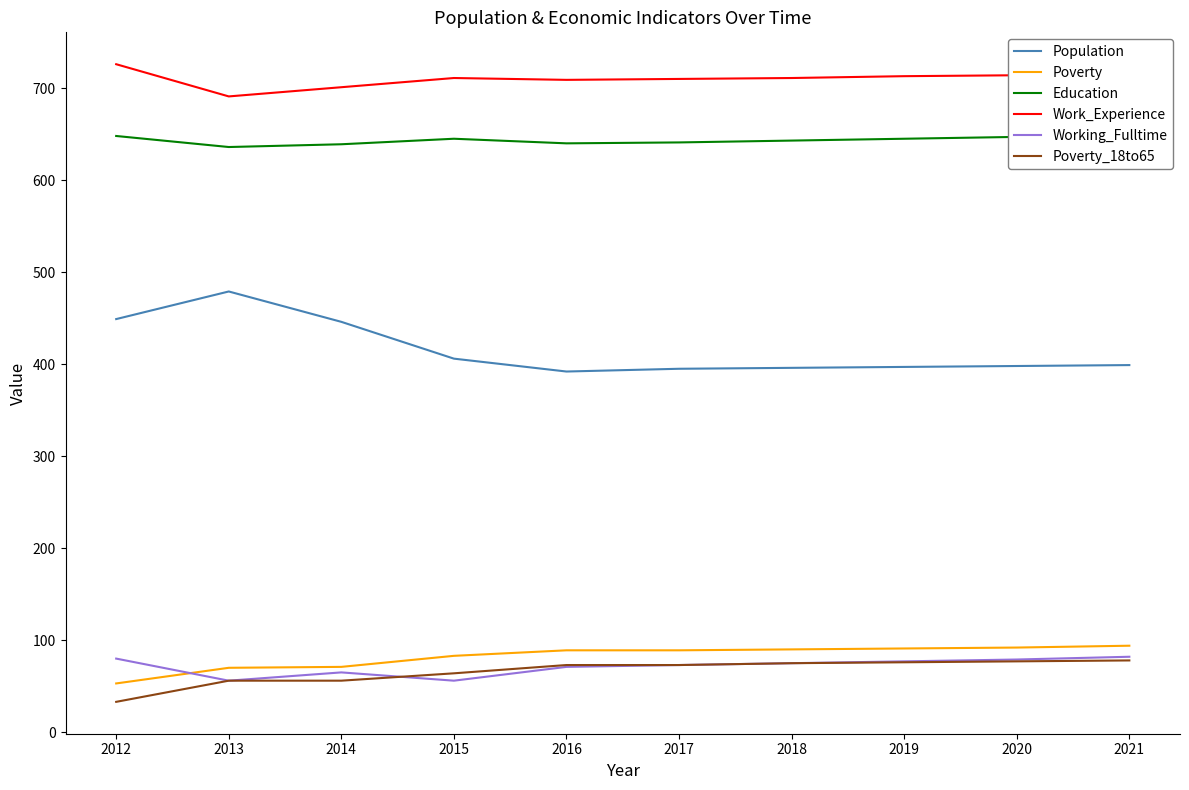

What is the difference between the Population values at 2017 and 2021?

4